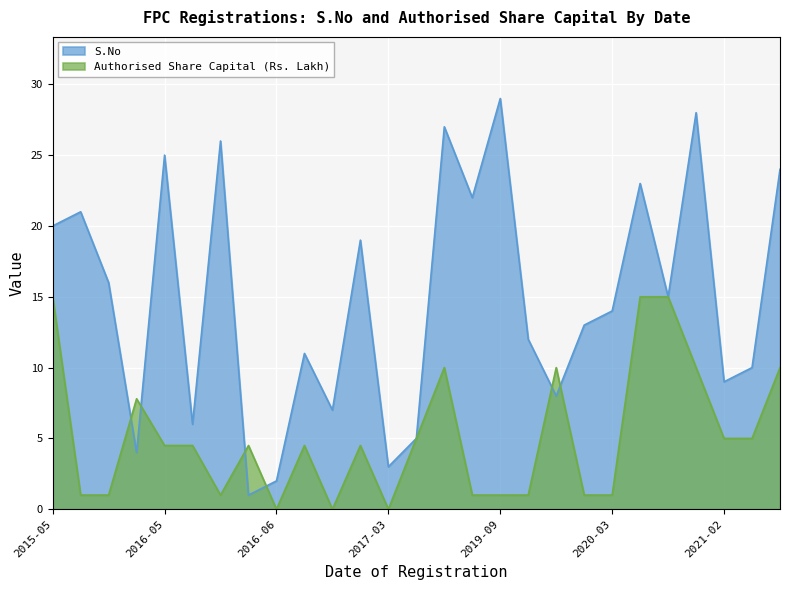

What is the difference between the maximum and minimum values in the S.No series?

28.0